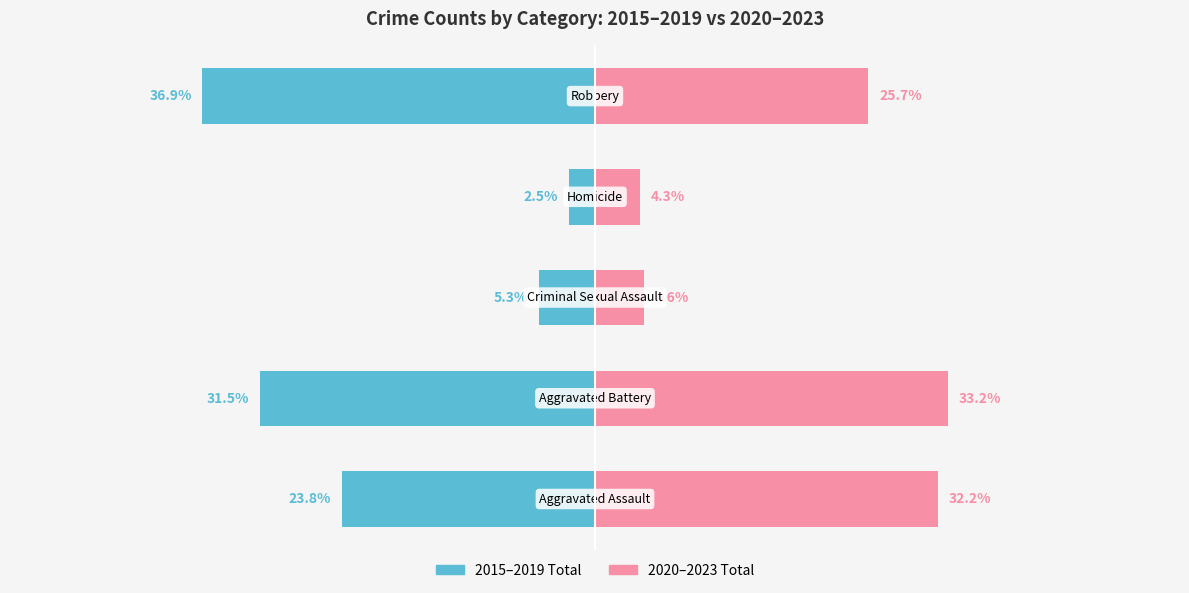

What are all the series names shown in the legend?

2015–2019 Total, 2020–2023 Total